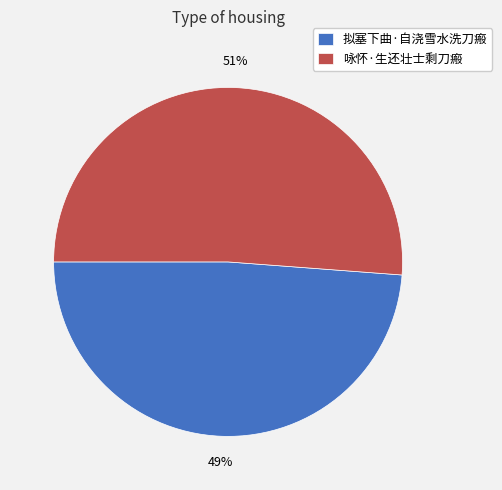

To the nearest percent, what is the combined percentage of 拟塞下曲·自浇雪水洗刀瘢 and 咏怀·生还壮士剩刀瘢?

100%